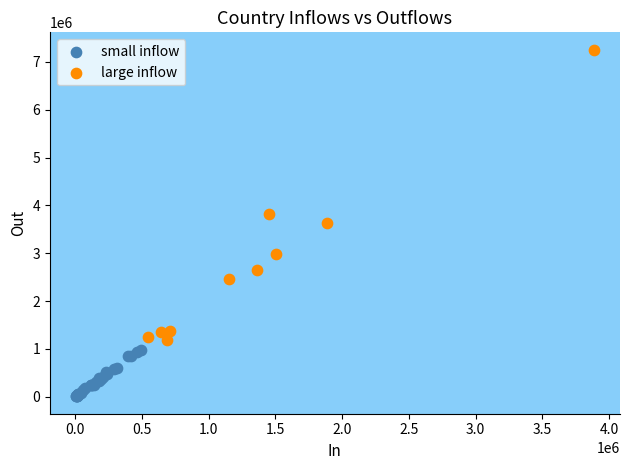

Which series has the largest Y range (max minus min)?

large inflow